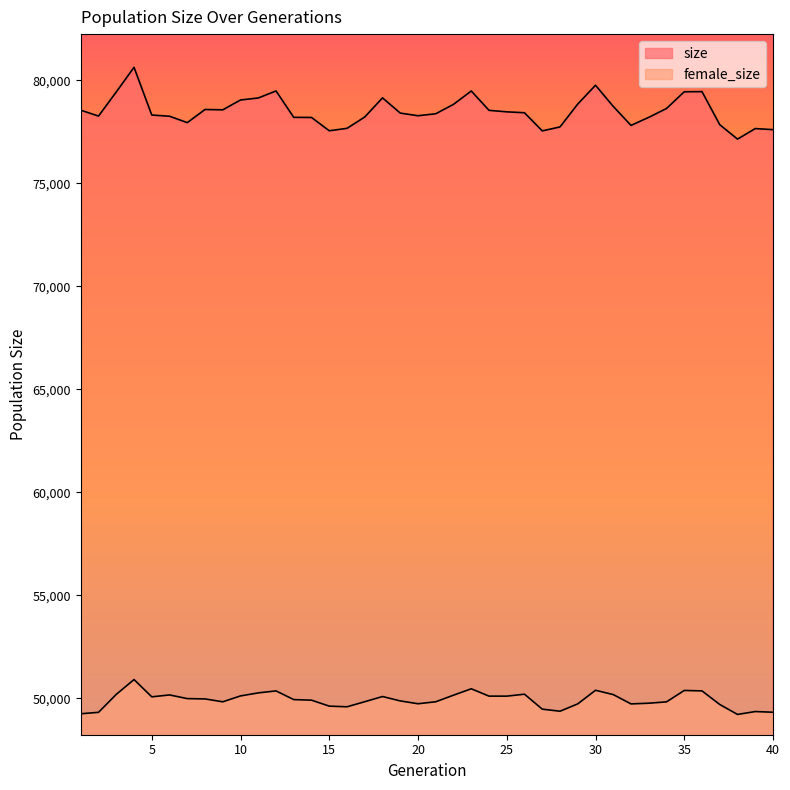

How many data points in size are above 78424?

19